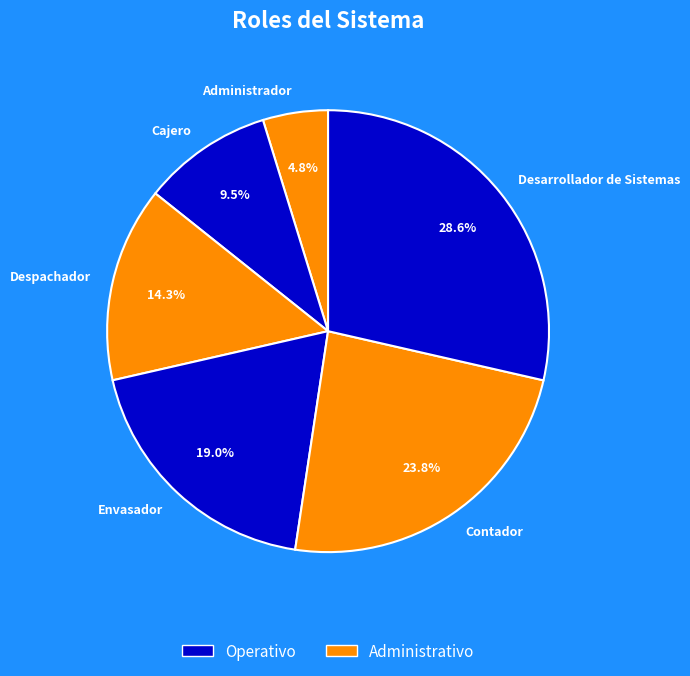

Which category has the biggest portion of the pie?

Desarrollador de Sistemas